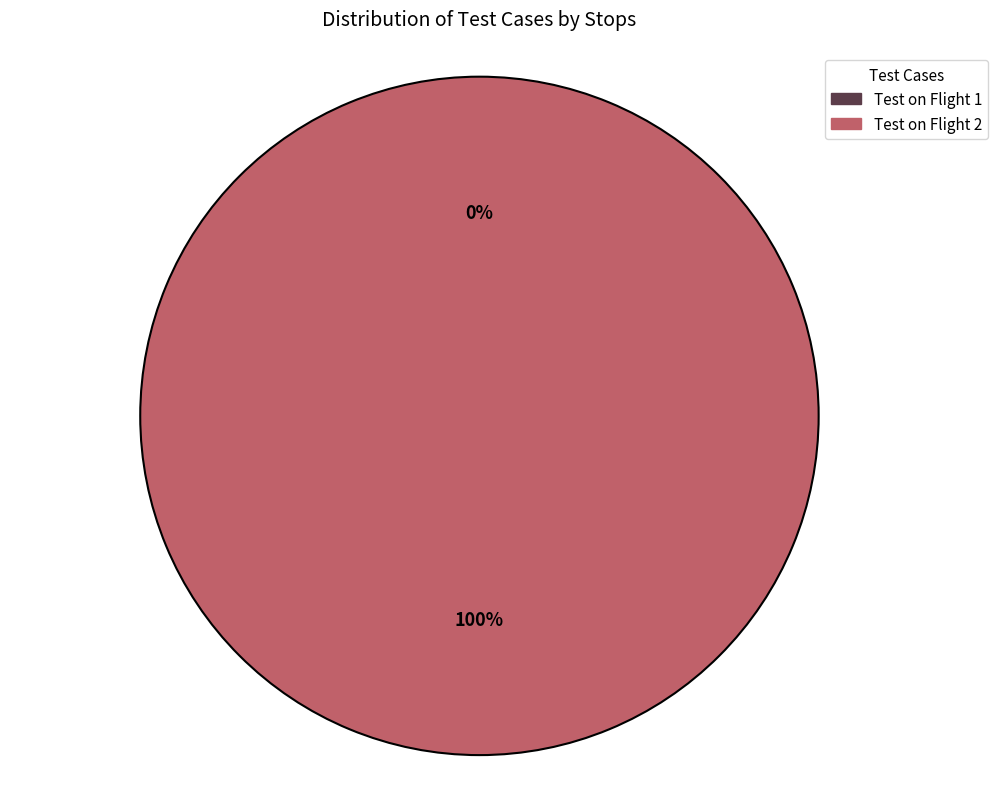

Which category has the smallest portion of the pie?

Test on Flight 1